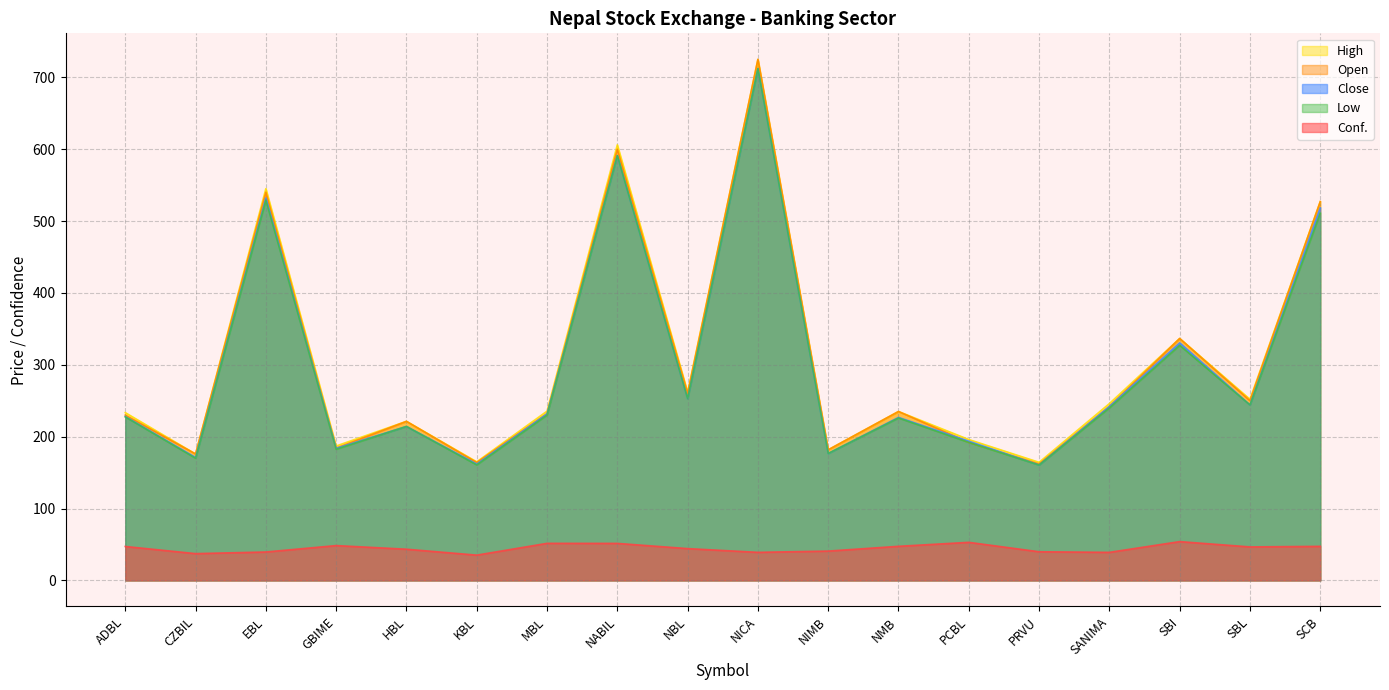

Rank the series at NIMB from highest to lowest value.

Open, High, Low, Close, Conf.